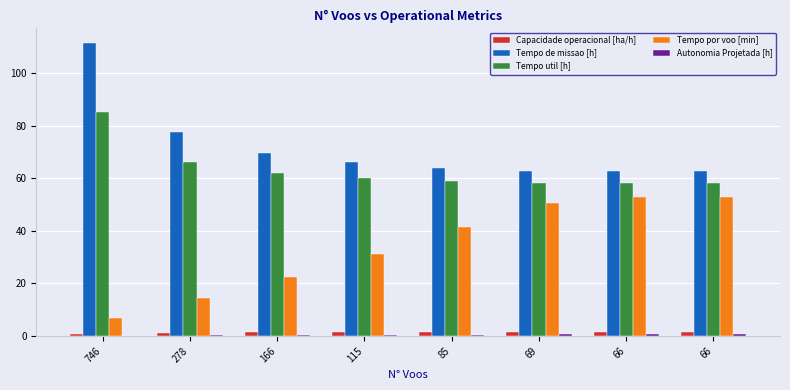

What are all the series names shown in the legend?

Capacidade operacional [ha/h], Tempo de missao [h], Tempo util [h], Tempo por voo [min], Autonomia Projetada [h]